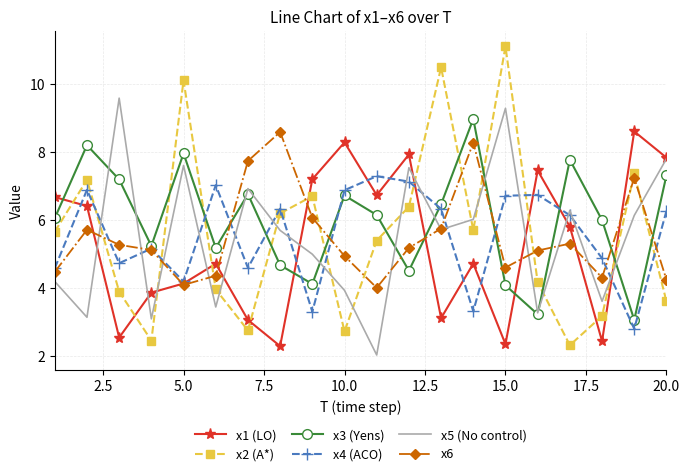

What is the maximum value shown in the chart?

11.1